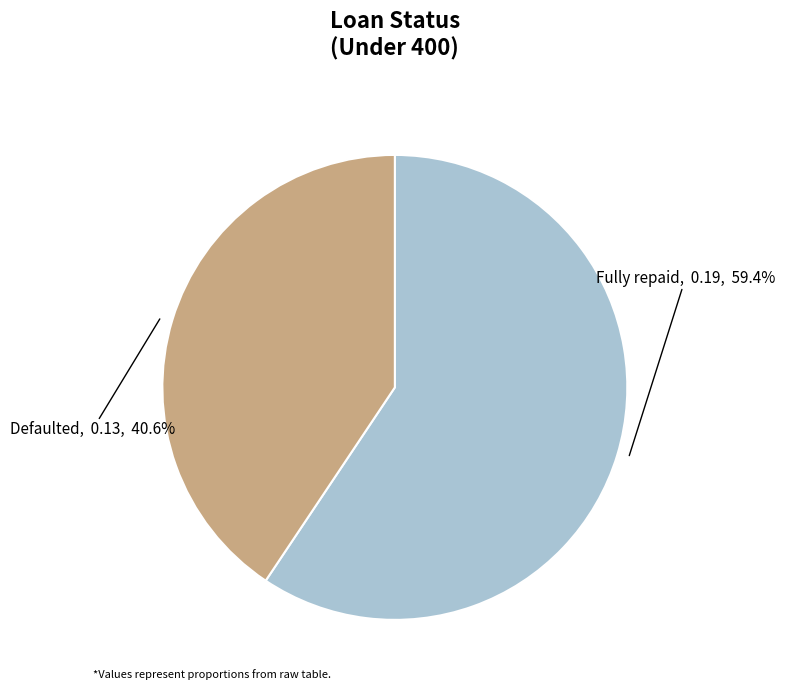

Combined, what portion of the pie is Defaulted and Fully repaid?

100.0%